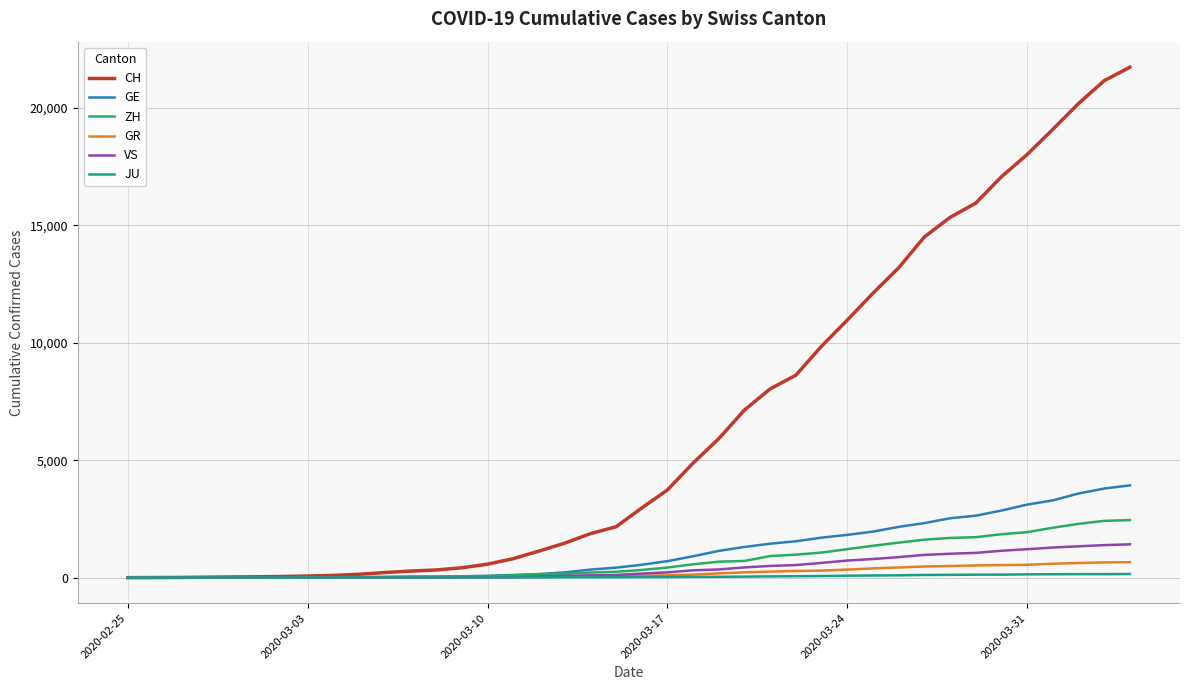

Which series has the largest total across all categories?

CH